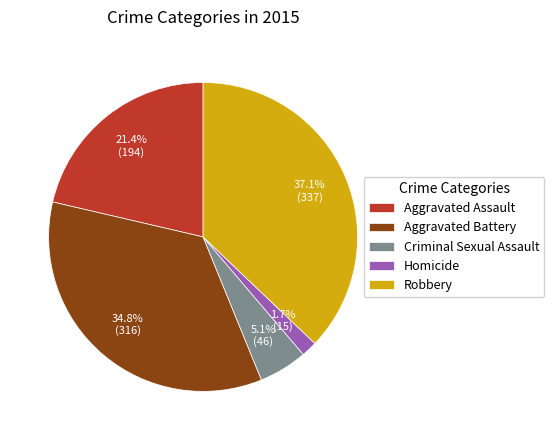

Does Aggravated Assault represent more than half of the total?

No